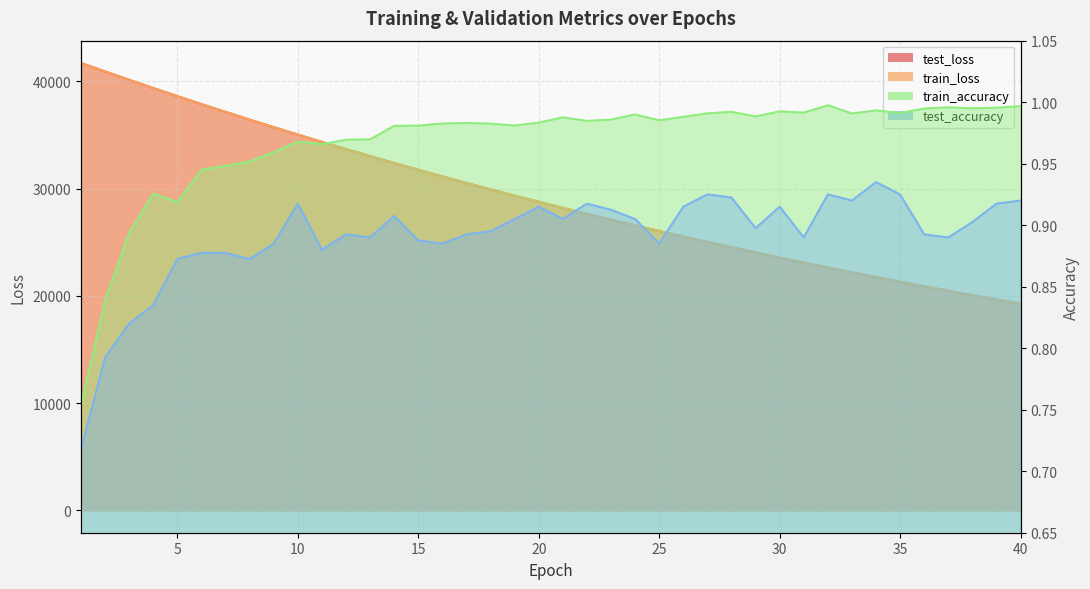

The value of train_loss at 24 is 45417.5. True or false?

False